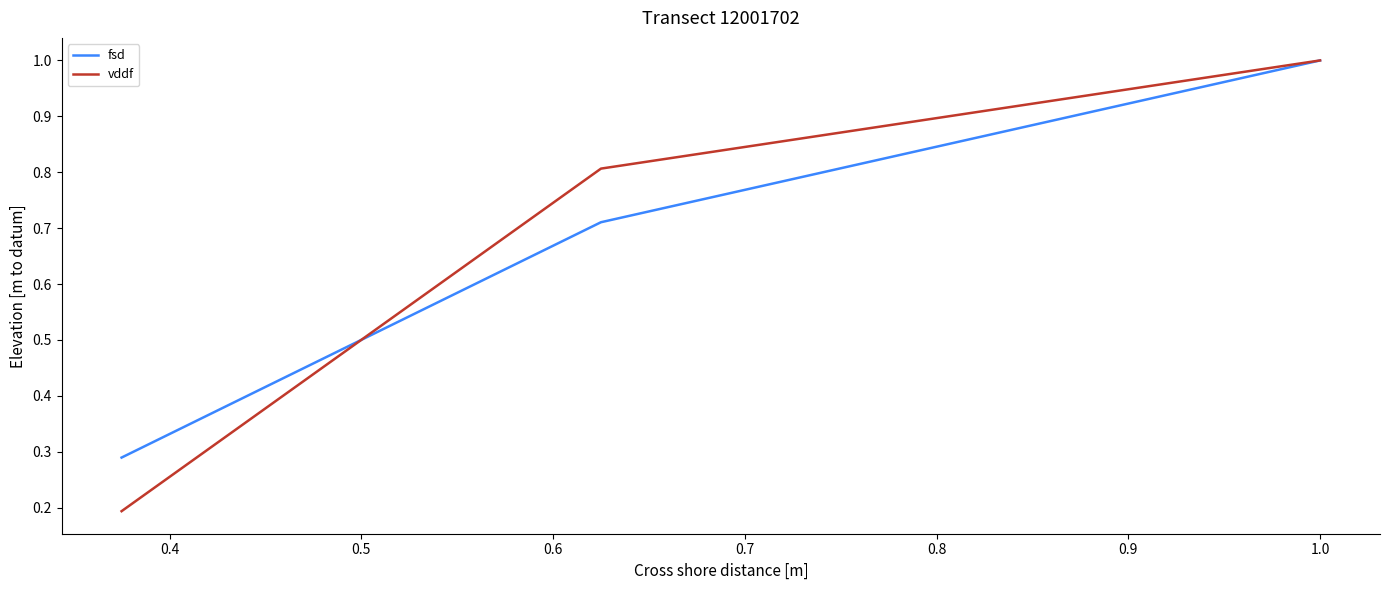

What is the highest value of the fsd series?

1.0